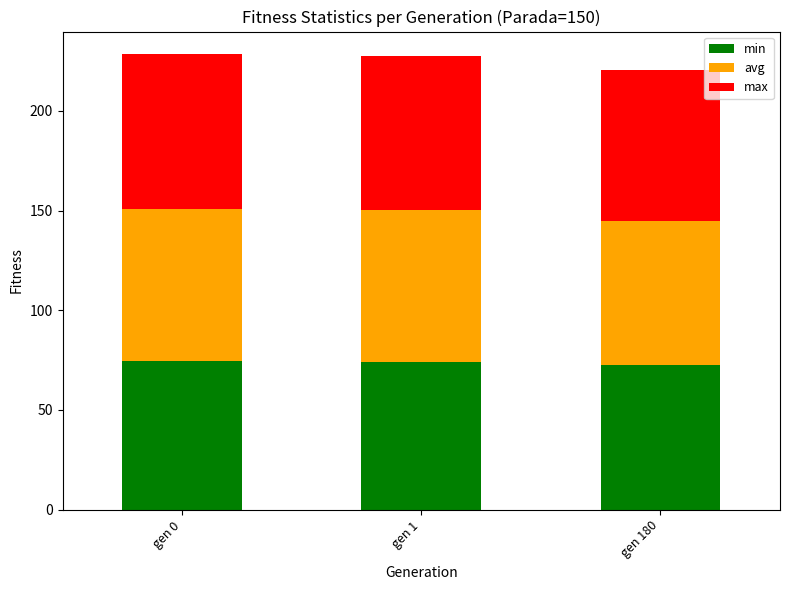

What is the value of the min bar at the 1st from the left?

74.4